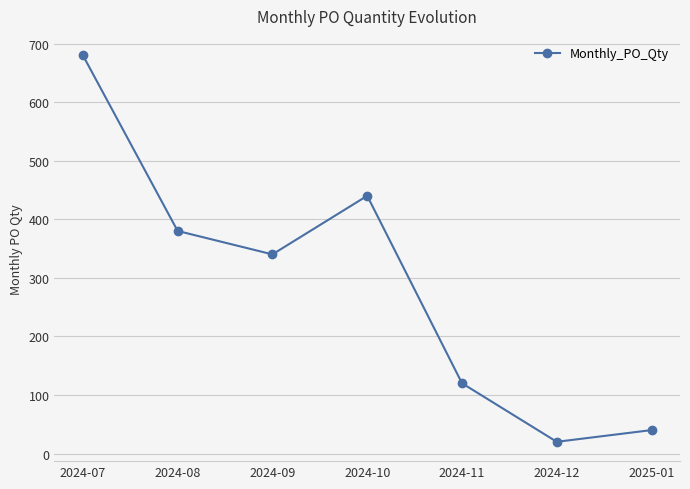

What is the sum of the values at 2024-08 and 2024-10?

820